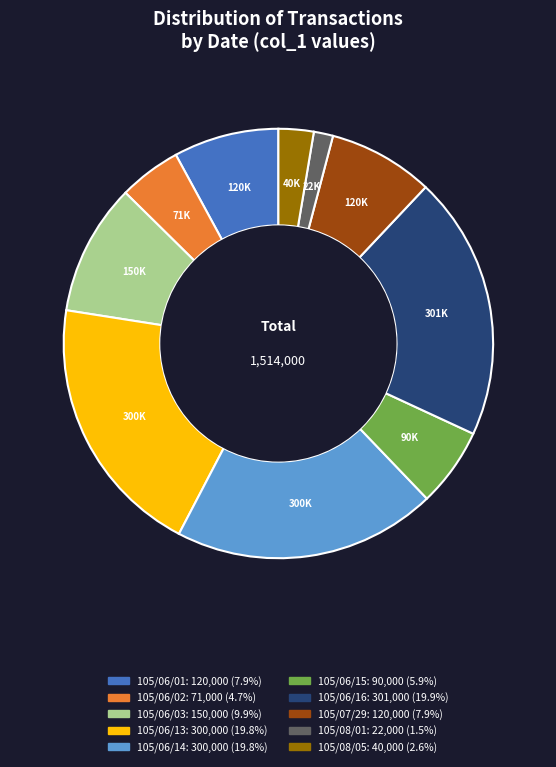

Is there any slice that represents more than half of the pie?

No